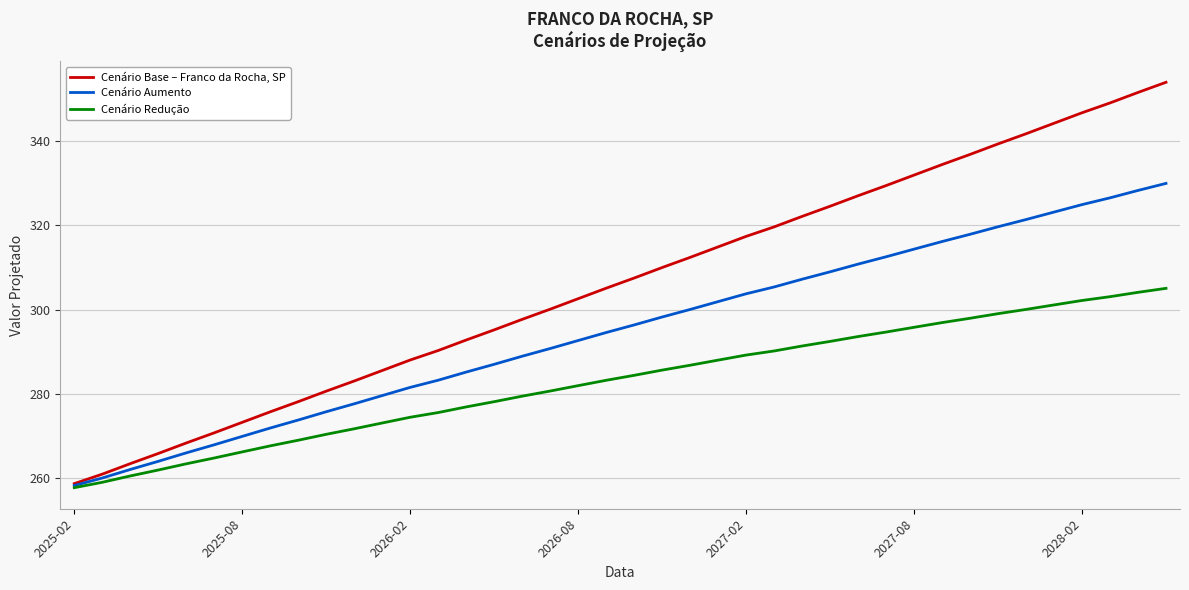

What is the smallest value displayed?

257.7